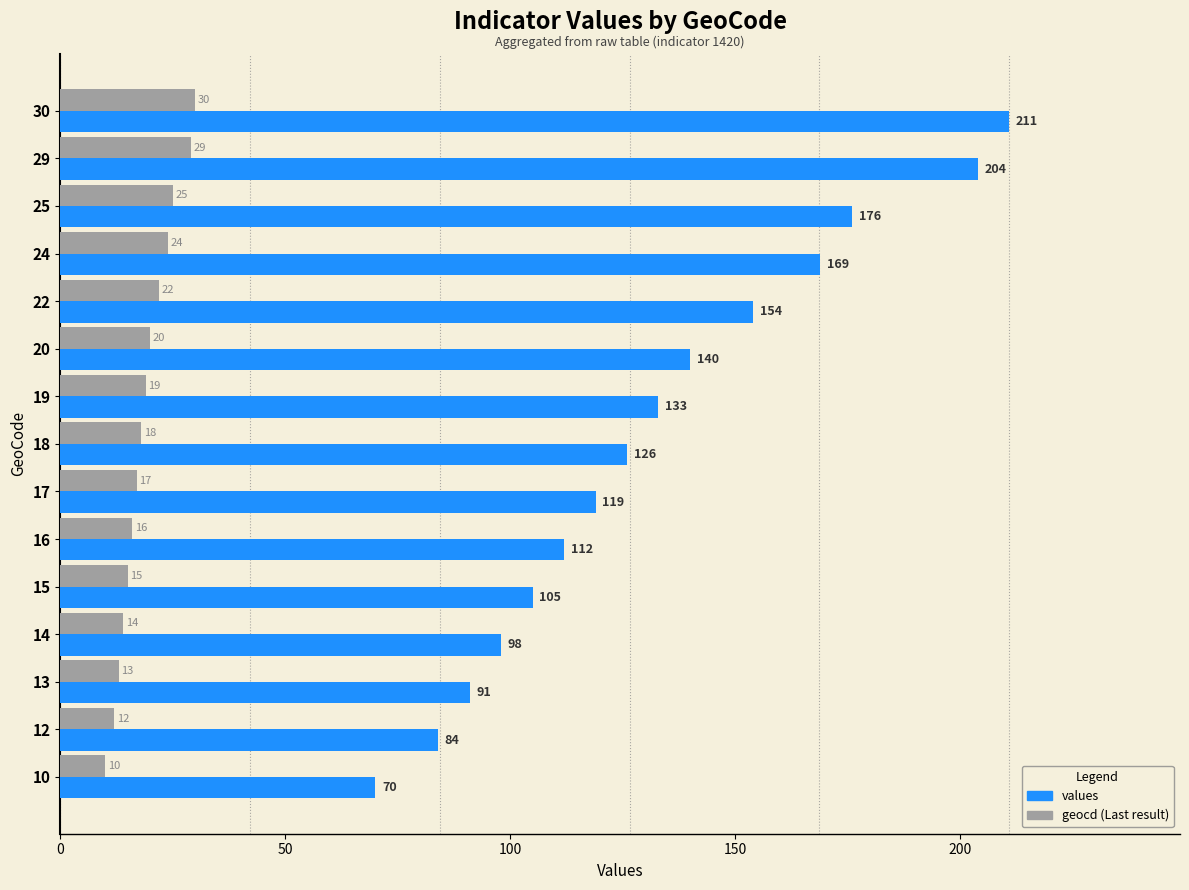

What is the smallest value displayed?

10